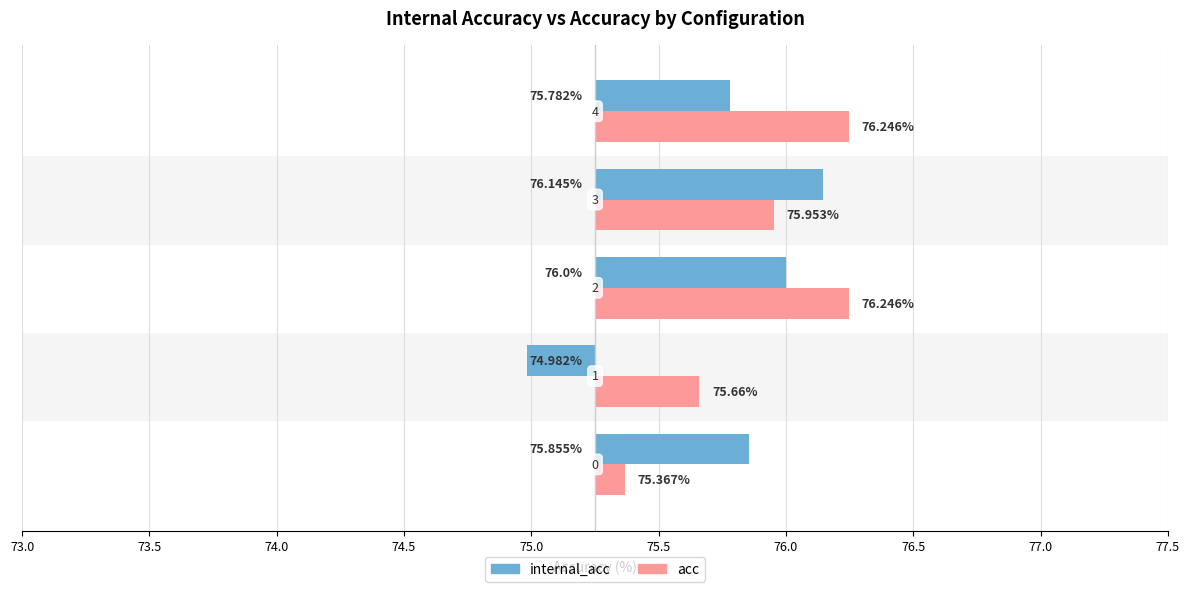

What is the difference between the maximum and second lowest values in the internal_acc series?

0.4